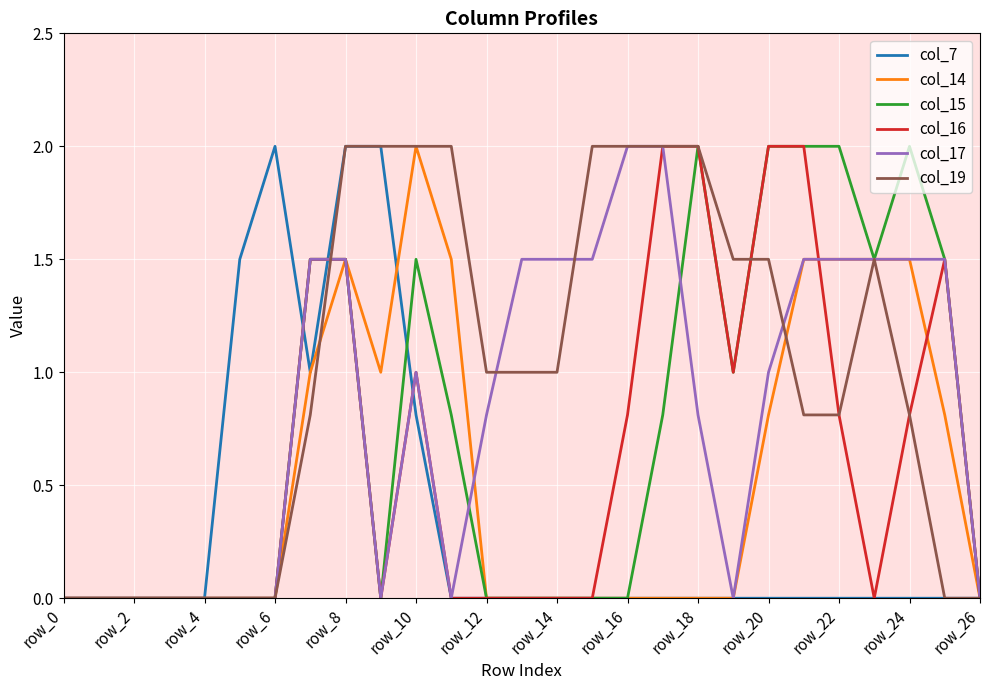

Which series has the largest total across all categories?

col_19